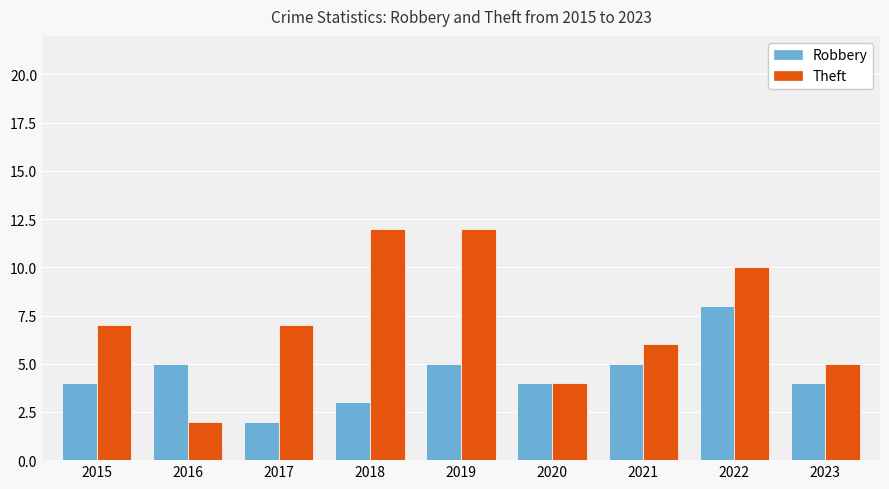

Which series changed the most between 2016 and 2023?

Theft